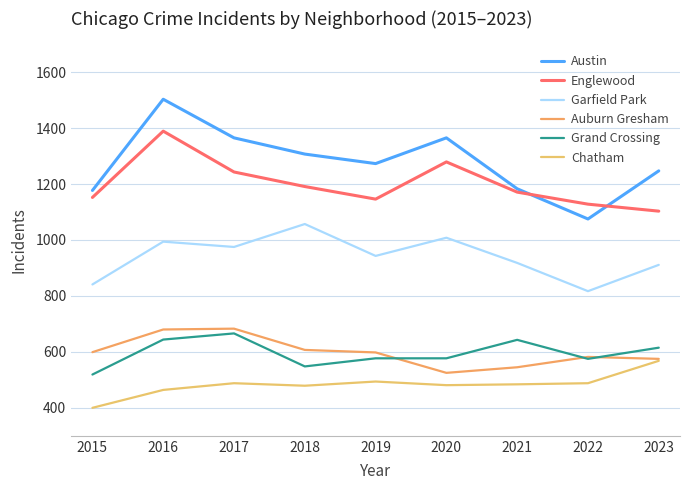

Which series has the largest total across all categories?

Austin